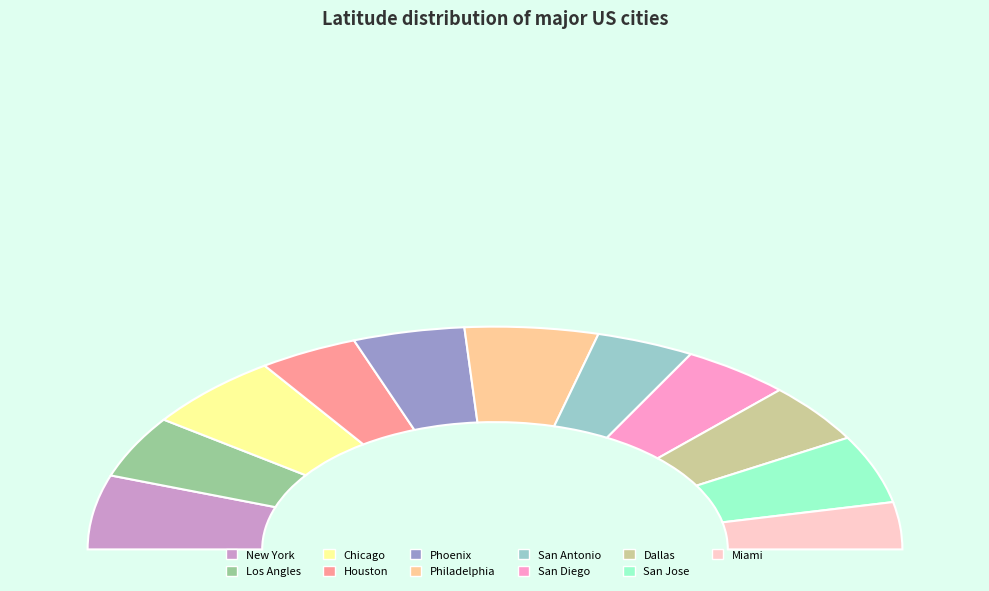

Rank the categories by value from lowest to highest.

Miami, San Antonio, Houston, San Diego, Dallas, Phoenix, Los Angles, San Jose, Philadelphia, New York, Chicago